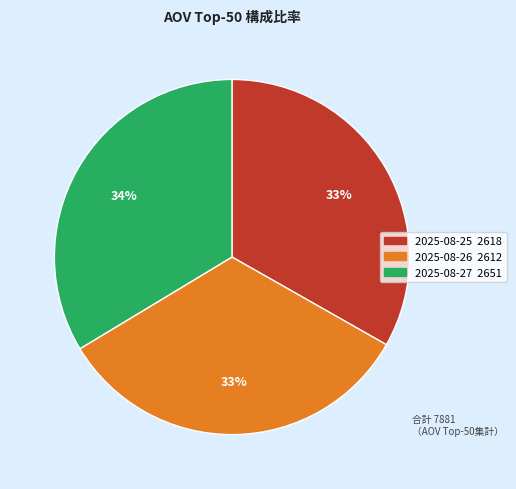

Combined, do 2025-08-27 and 2025-08-26 account for over 50%?

Yes